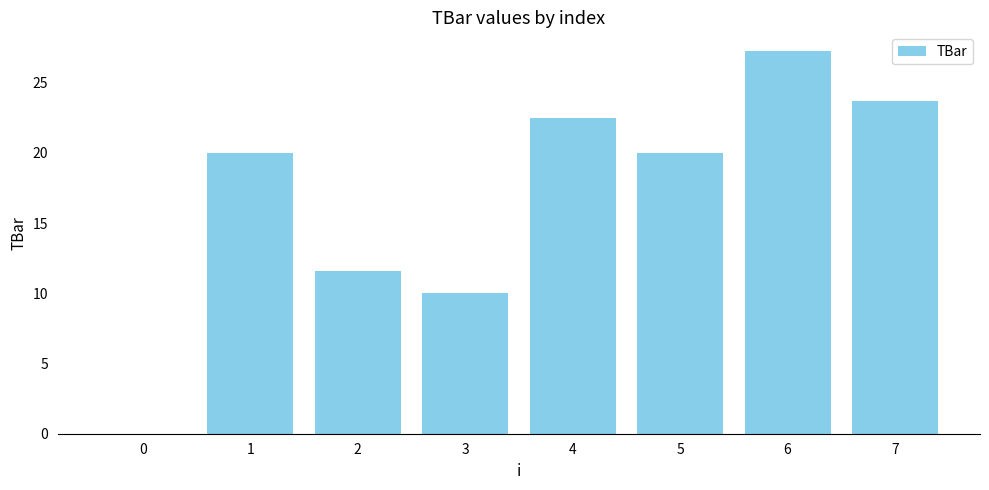

Is it true that the value at 4 is 36.2?

False